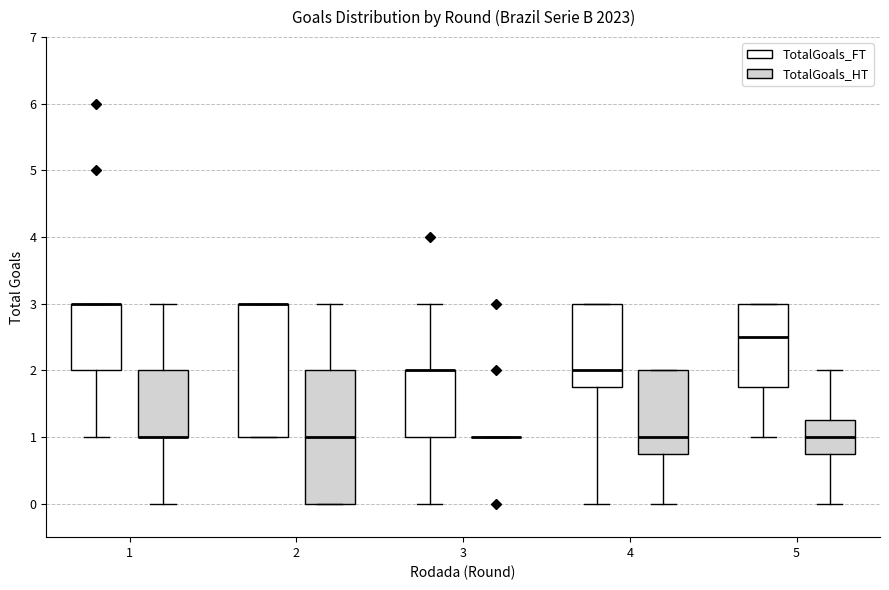

Where is the lower edge of the box for 2 (TotalGoals_HT) on the y-axis? The values are not printed on the chart, so give them approximately, as read against the axis.

0.0